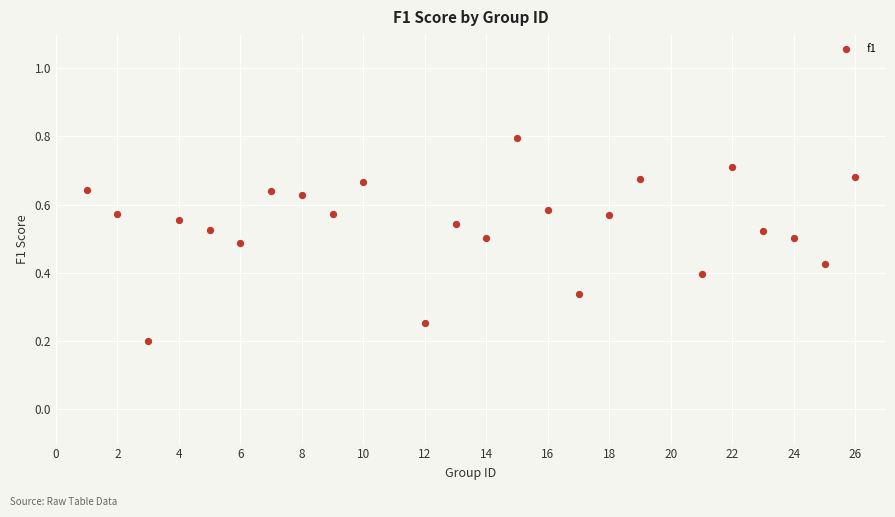

What is the range of X values (max minus min)?

25.0